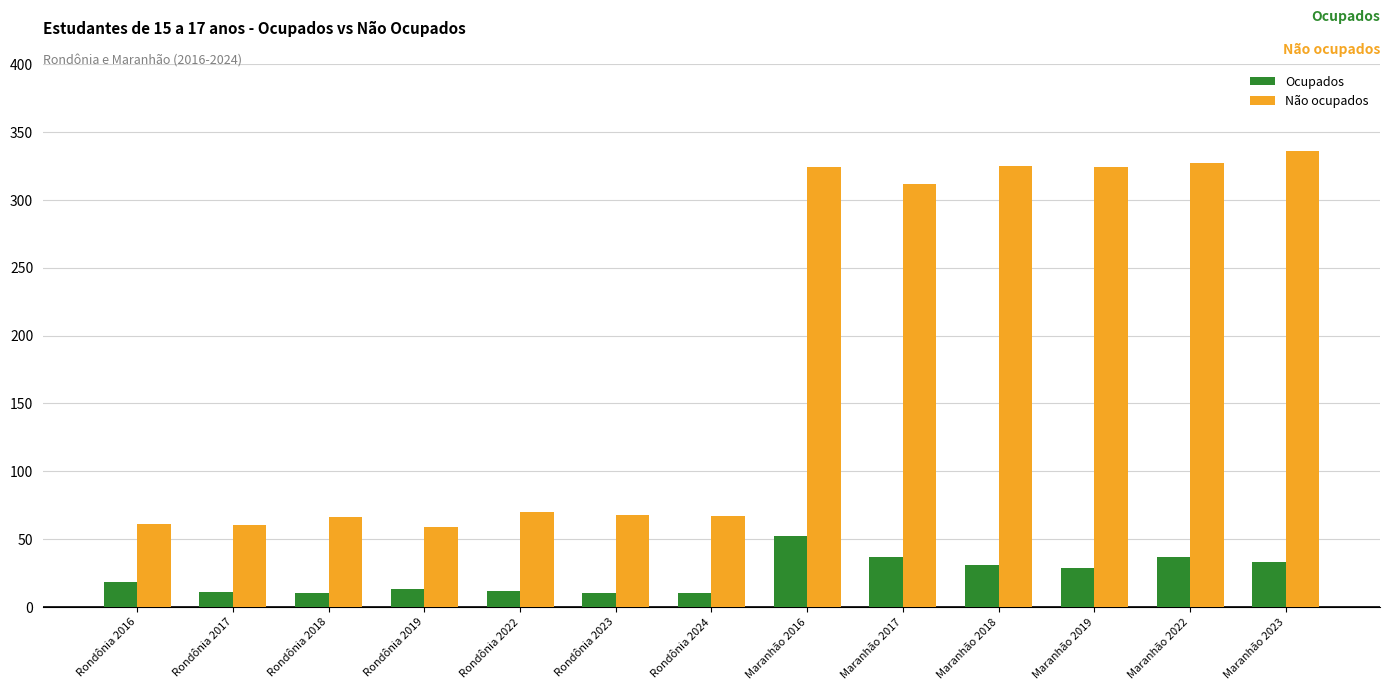

Which series has the largest range (max minus min)?

Não ocupados